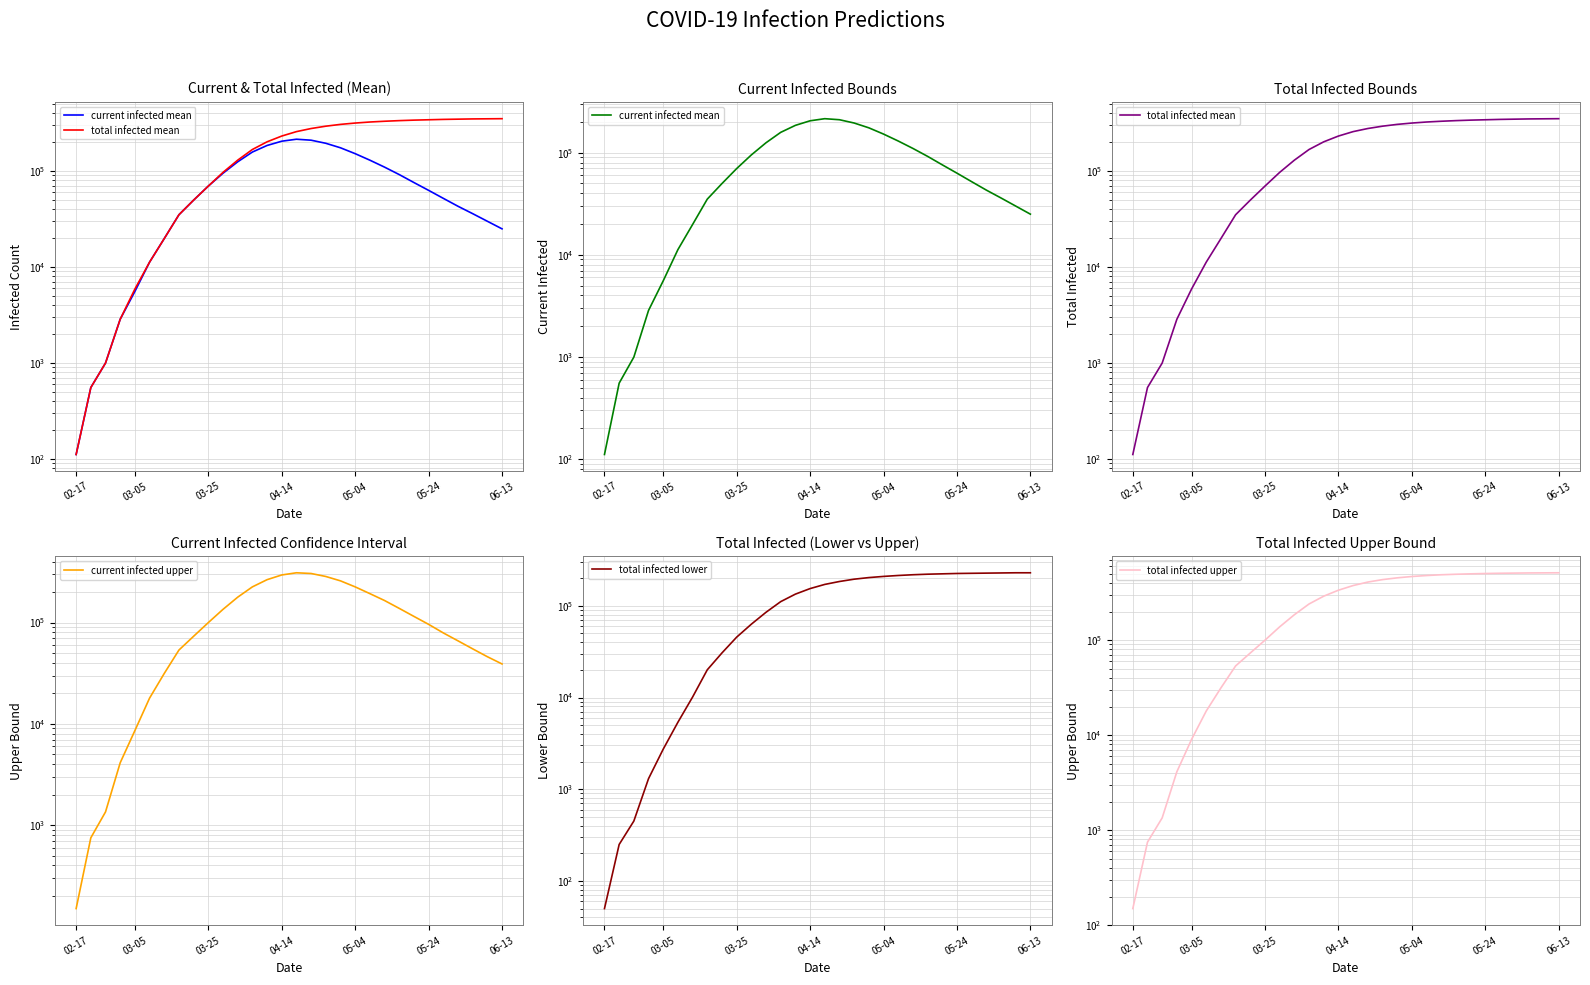

Is it true that current infected upper equals 15042 at 06-13?

False